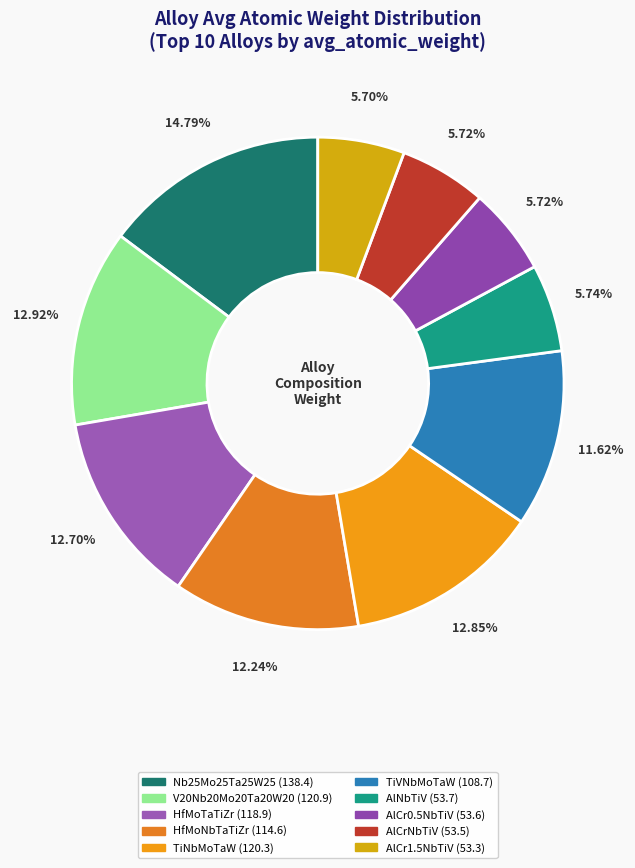

What percentage is the AlCrNbTiV slice, to the nearest percent?

6%